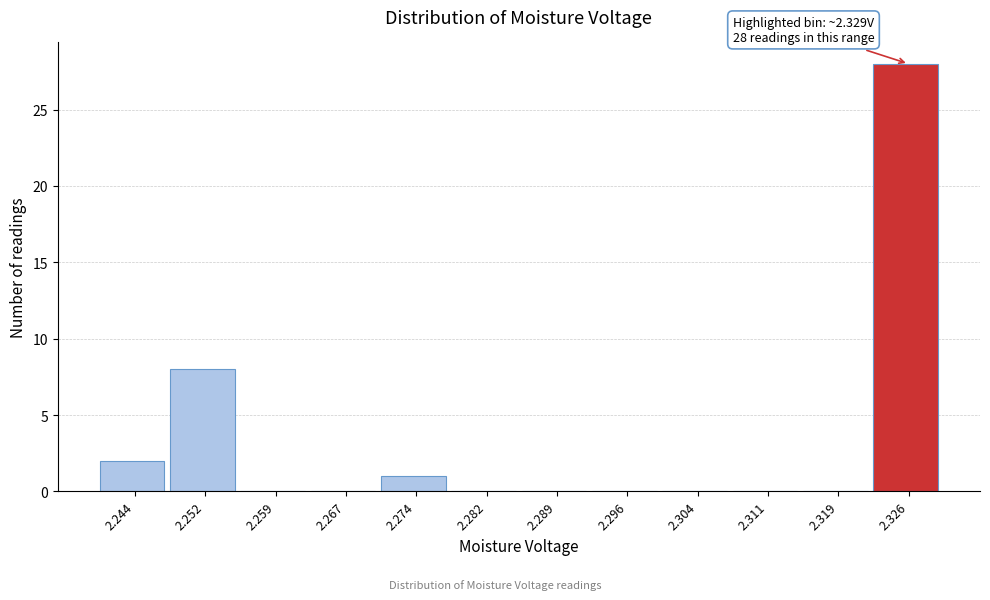

Reading right to left, extract all data points from this chart.

2.326=28	2.319=0	2.311=0	2.304=0	2.296=0	2.289=0	2.282=0	2.274=1	2.267=0	2.259=0	2.252=8	2.244=2